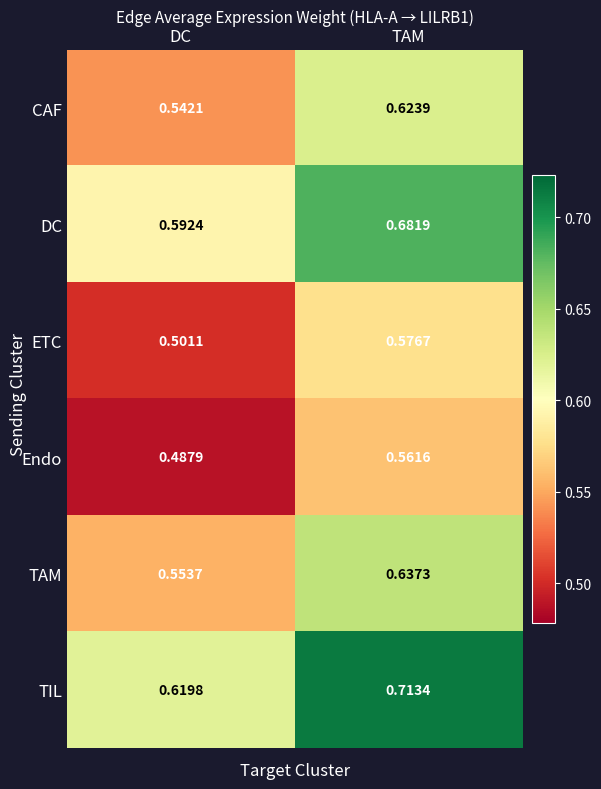

What is the spread (max minus min) of values at TAM?

0.2